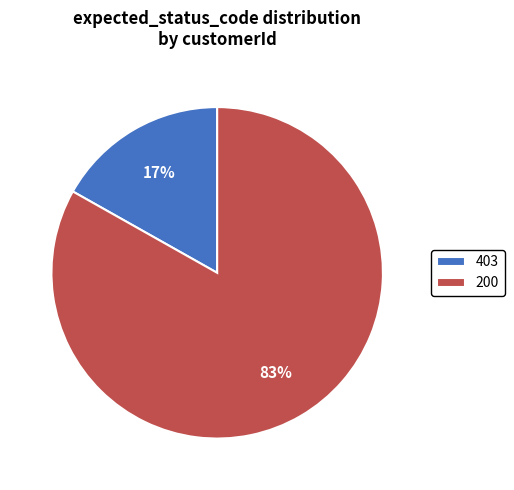

What is the ratio of the value at 403 to the value at 200?

0.2